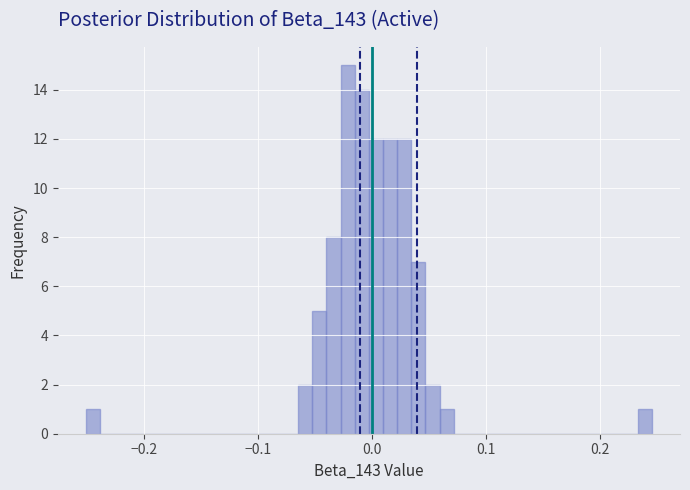

Around what value on the x-axis is the tallest bar? Give the approximate position of its centre, as read against the axis.

-0.02